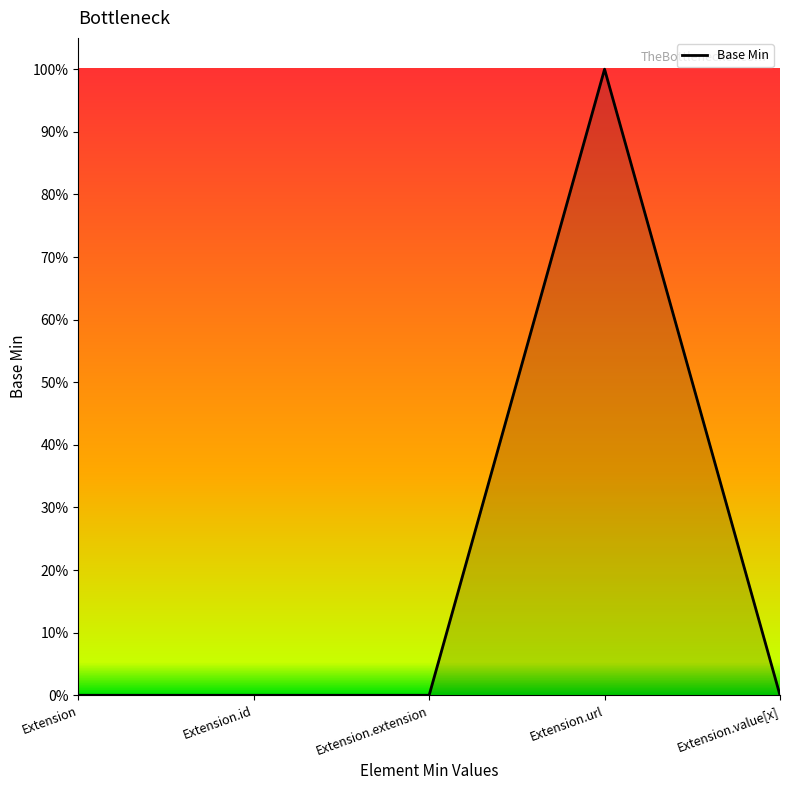

Does the chart display data point markers on the line(s)?

No